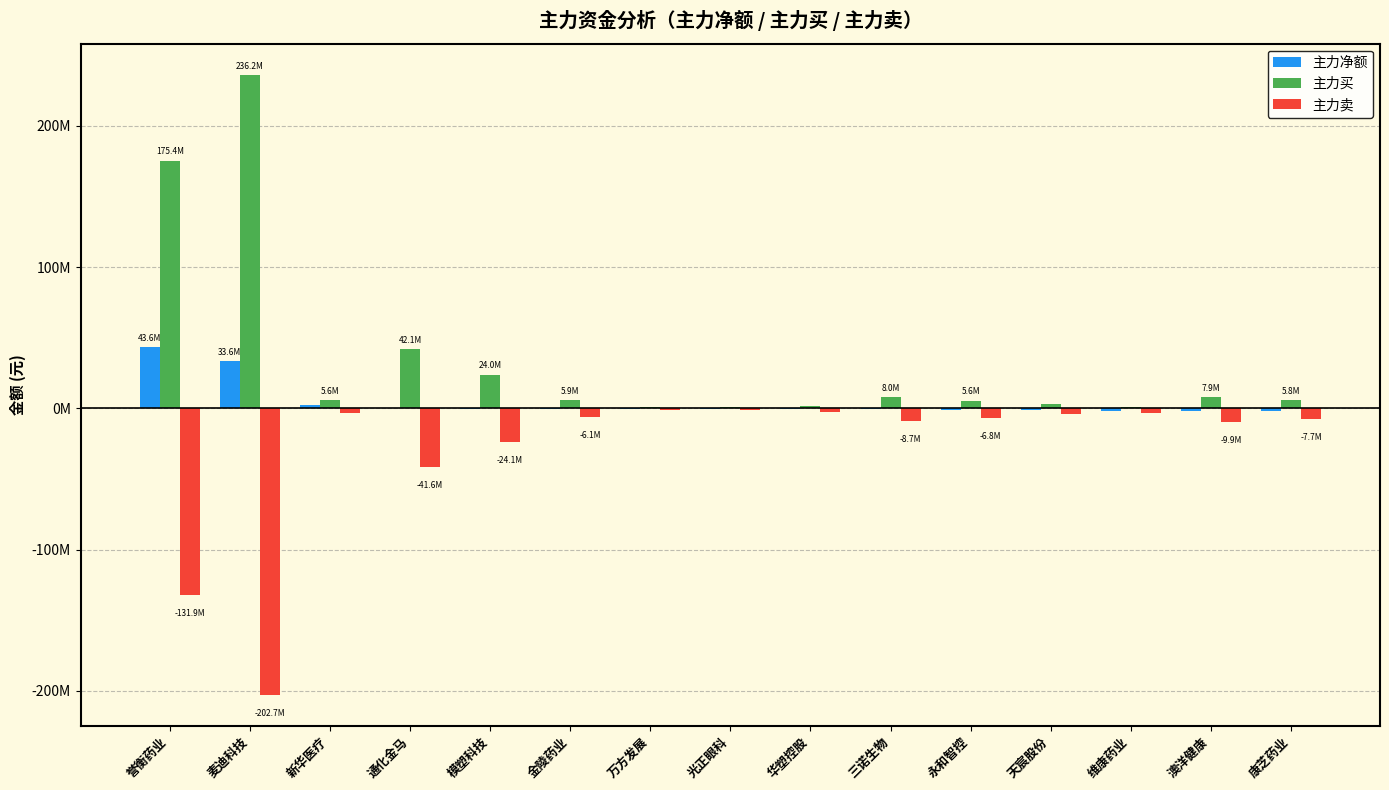

Which category has the lowest value across all series?

麦迪科技